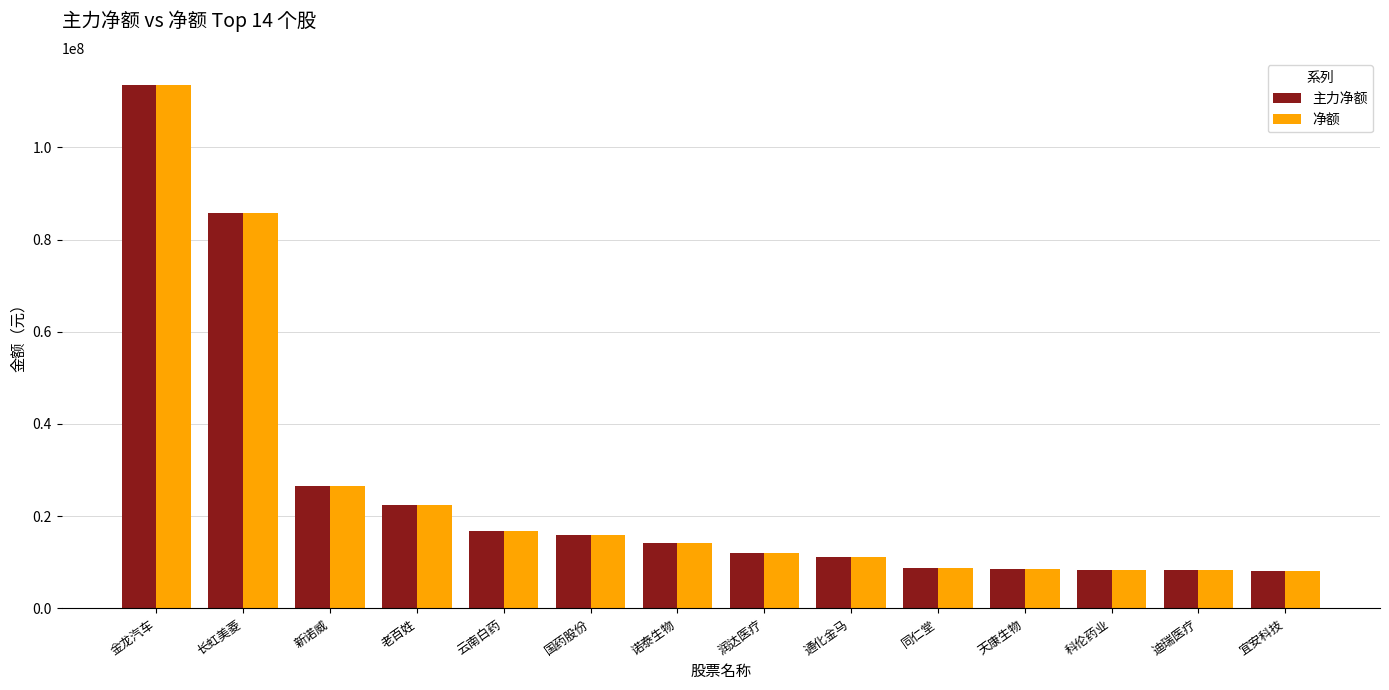

The value of 主力净额 at 科伦药业 is 8425694. True or false?

True